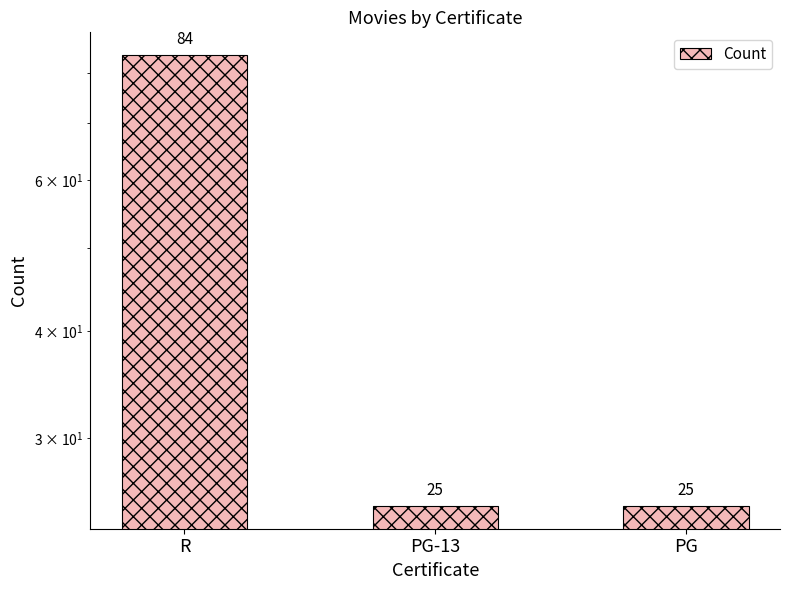

What is the greatest value displayed?

84